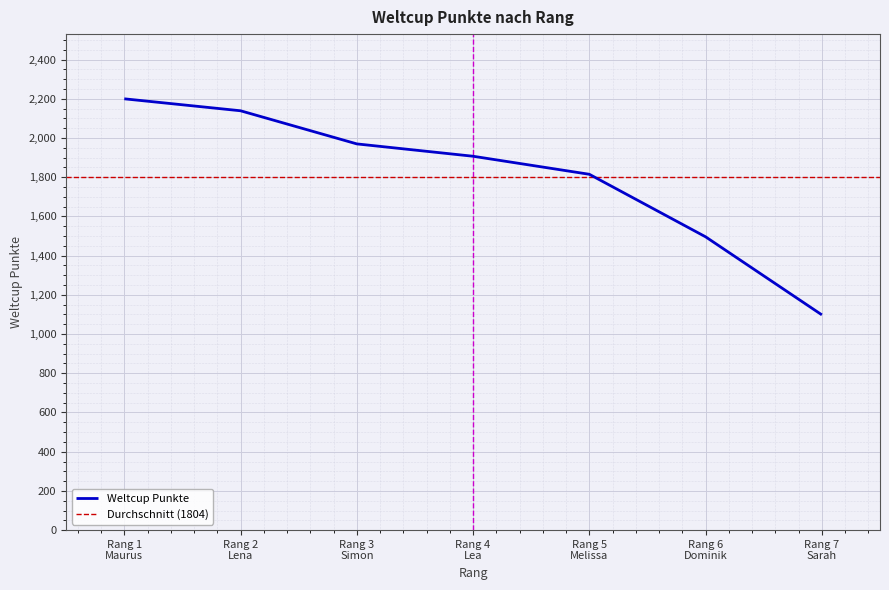

What is the maximum value for Weltcup Punkte?

2200